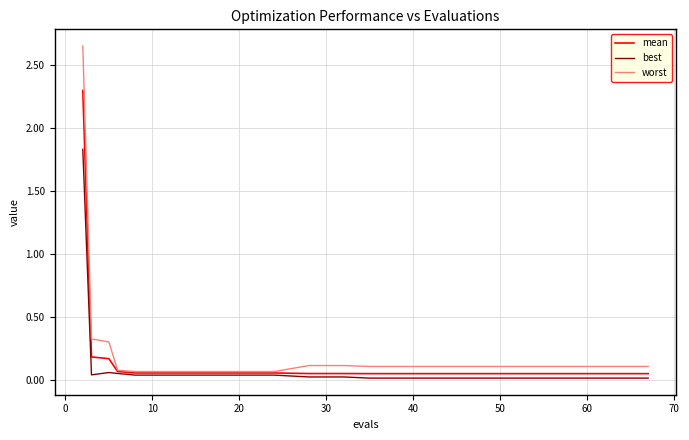

How many categories are shown in the chart?

20